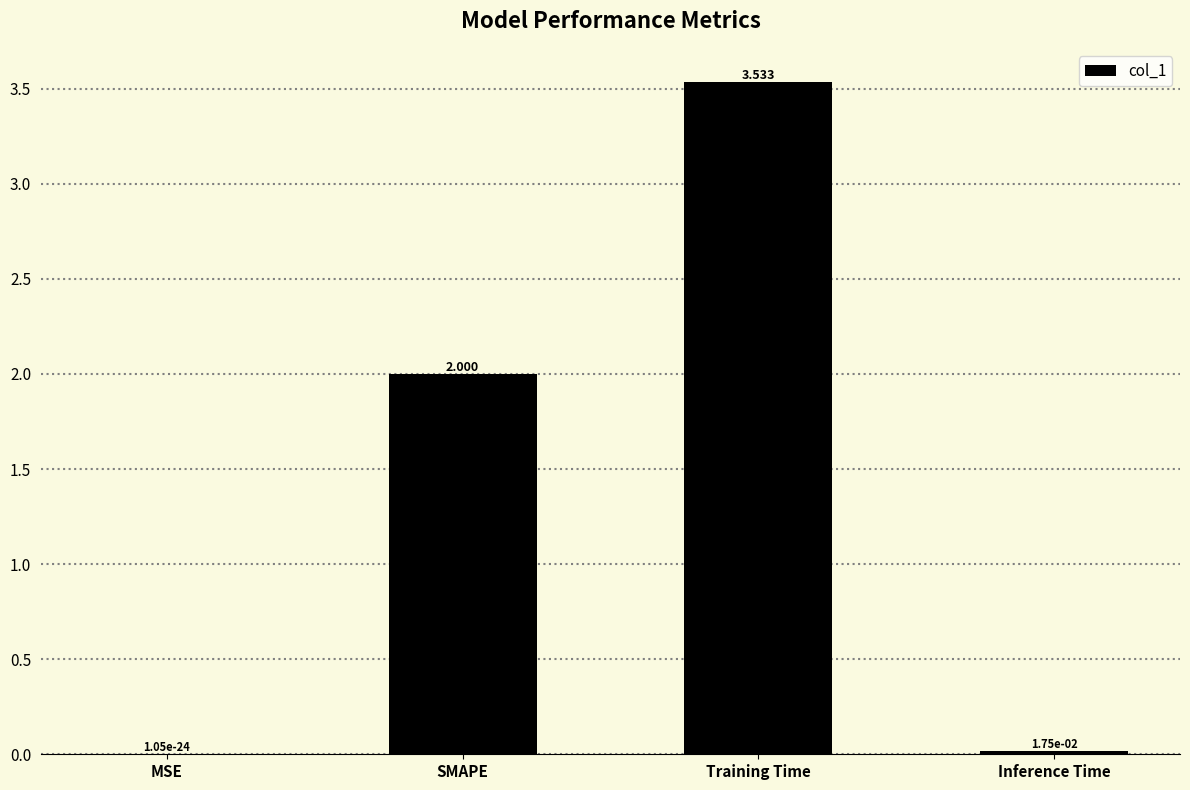

Which has a higher value, Inference Time or Training Time?

Training Time